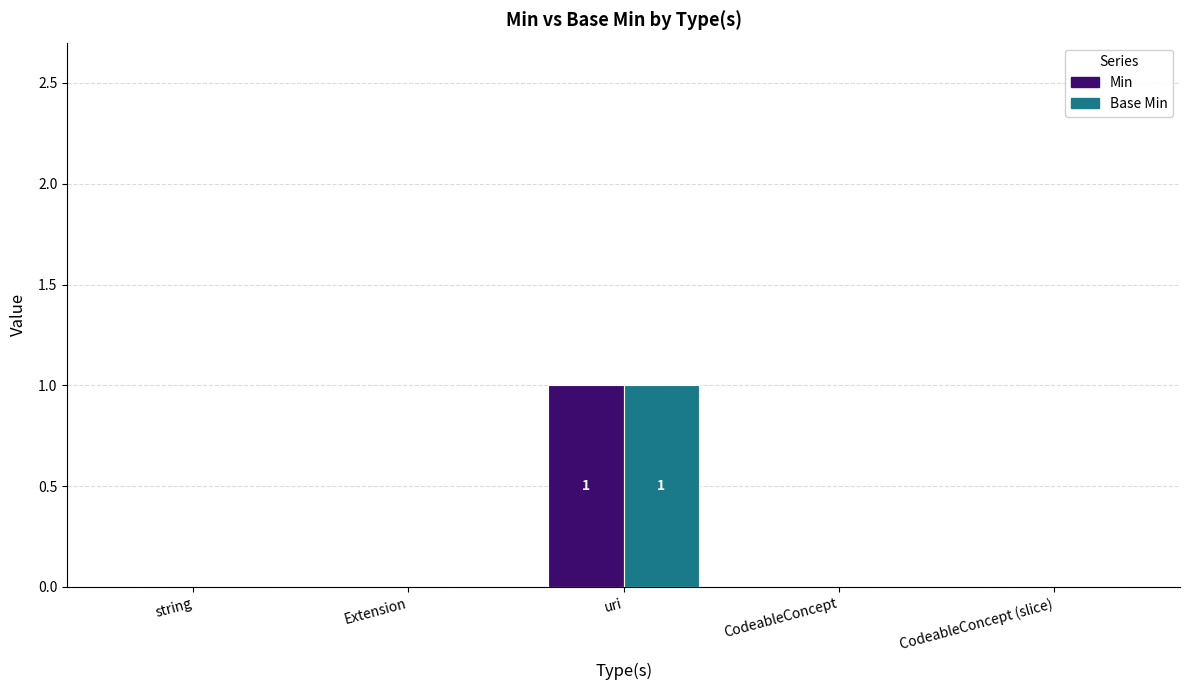

How many series are shown in this chart?

2